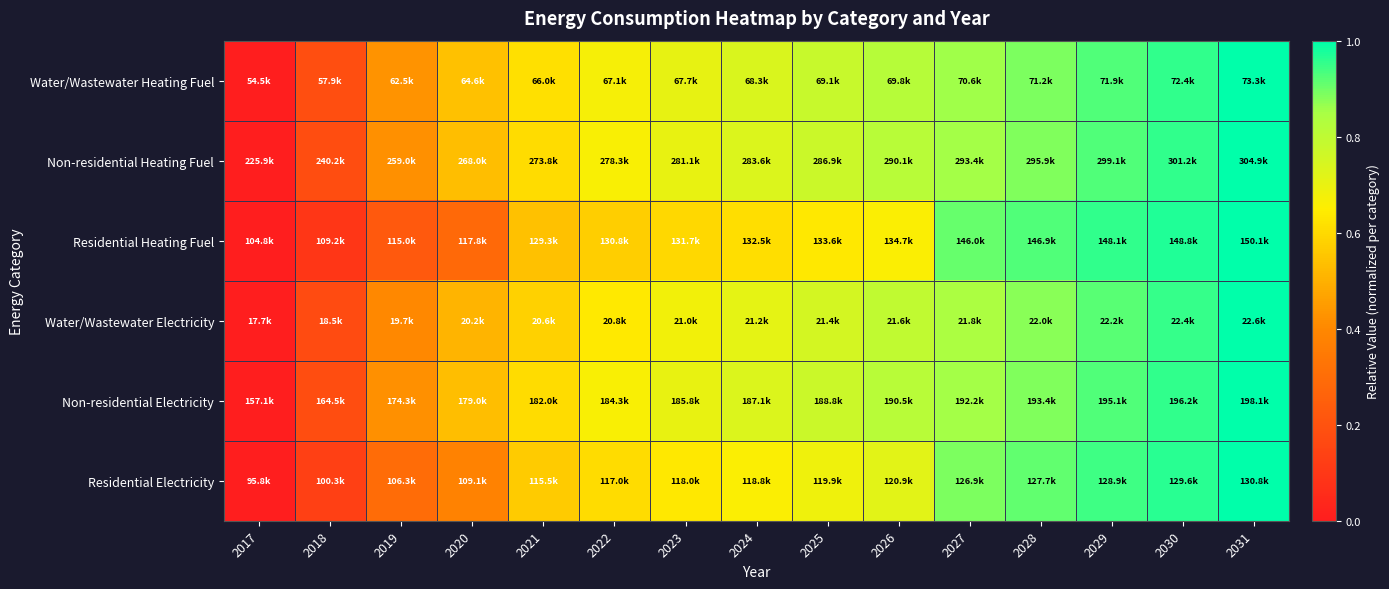

Which category has the lowest value across all series?

2017